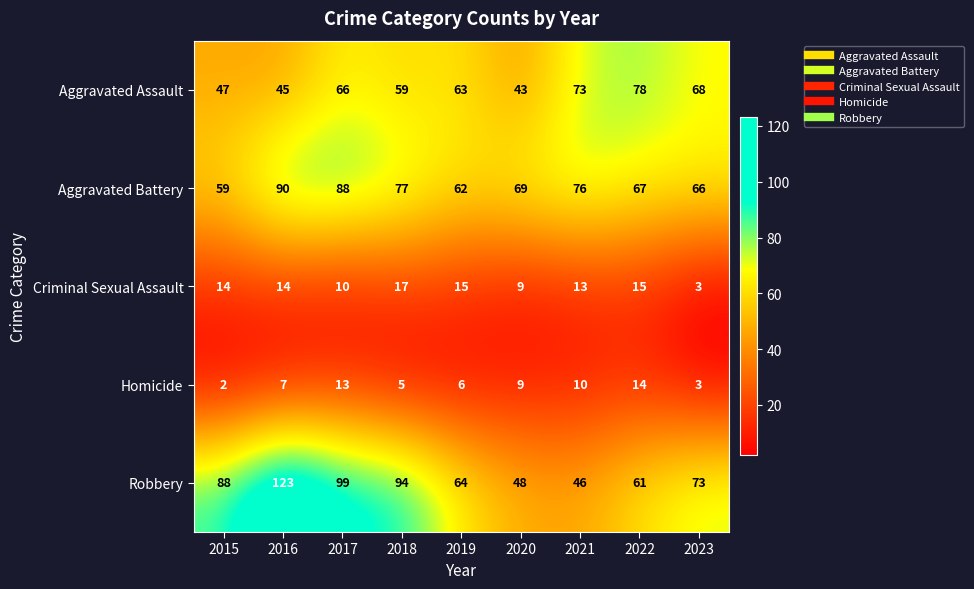

Which series has the widest spread of values?

Robbery